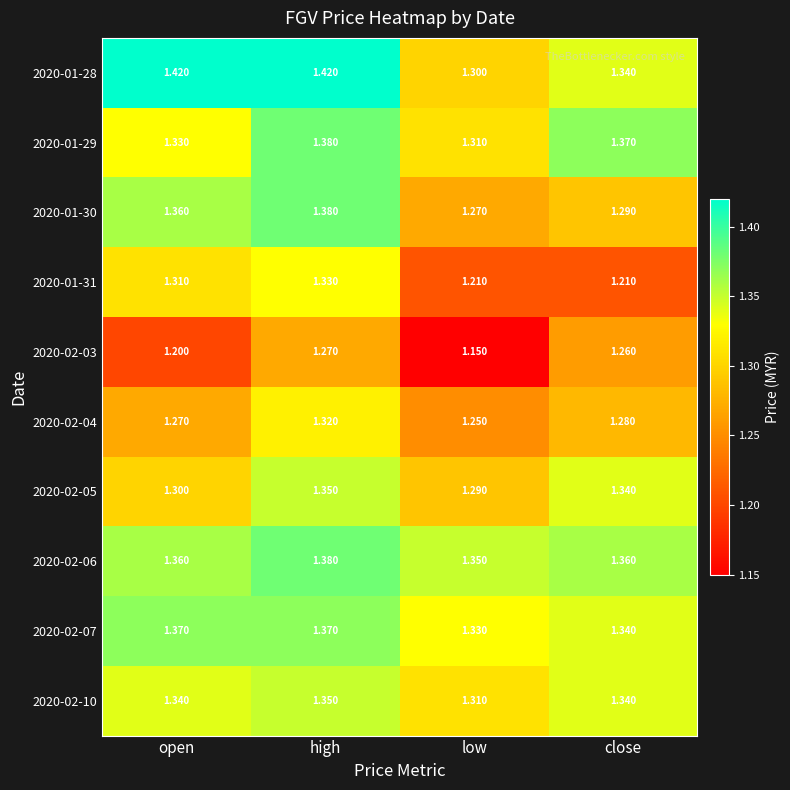

Which series changed the most between open and low?

2020-01-28